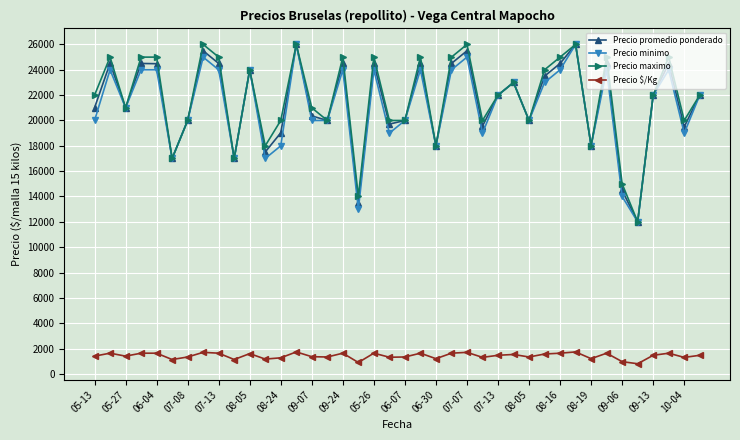

What is the highest value of the Precio promedio ponderado series?

26000